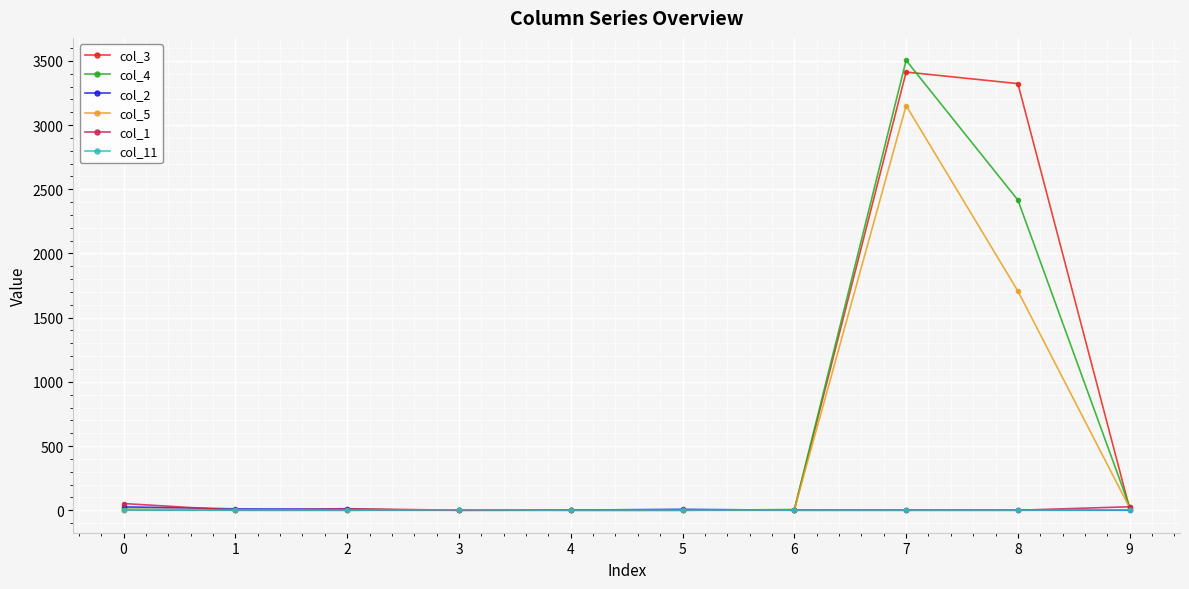

True or false: col_5 has more than 0 interior local peaks.

True